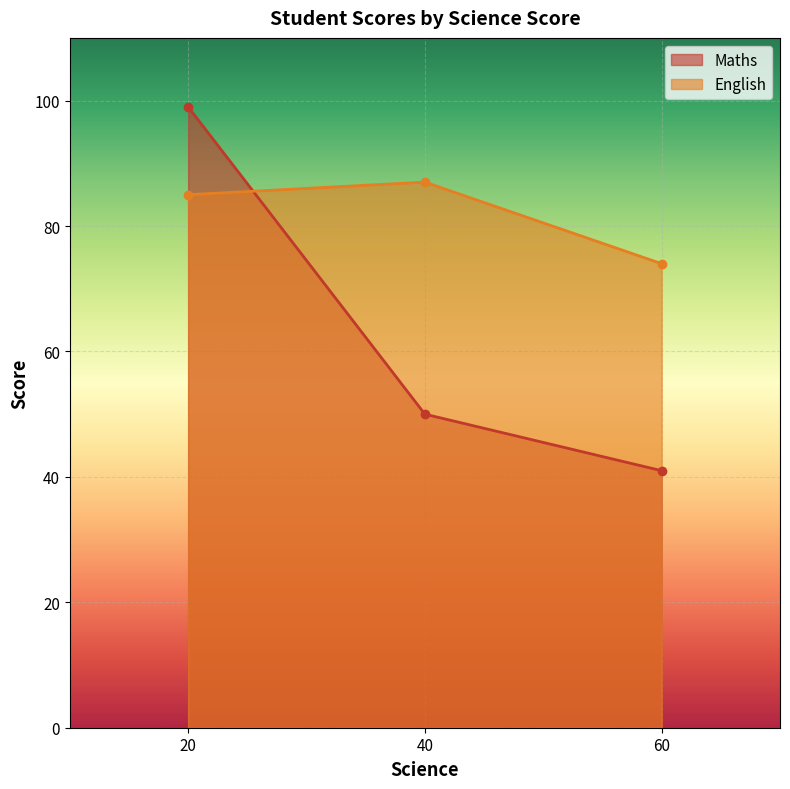

What is the maximum value for Maths?

99.0